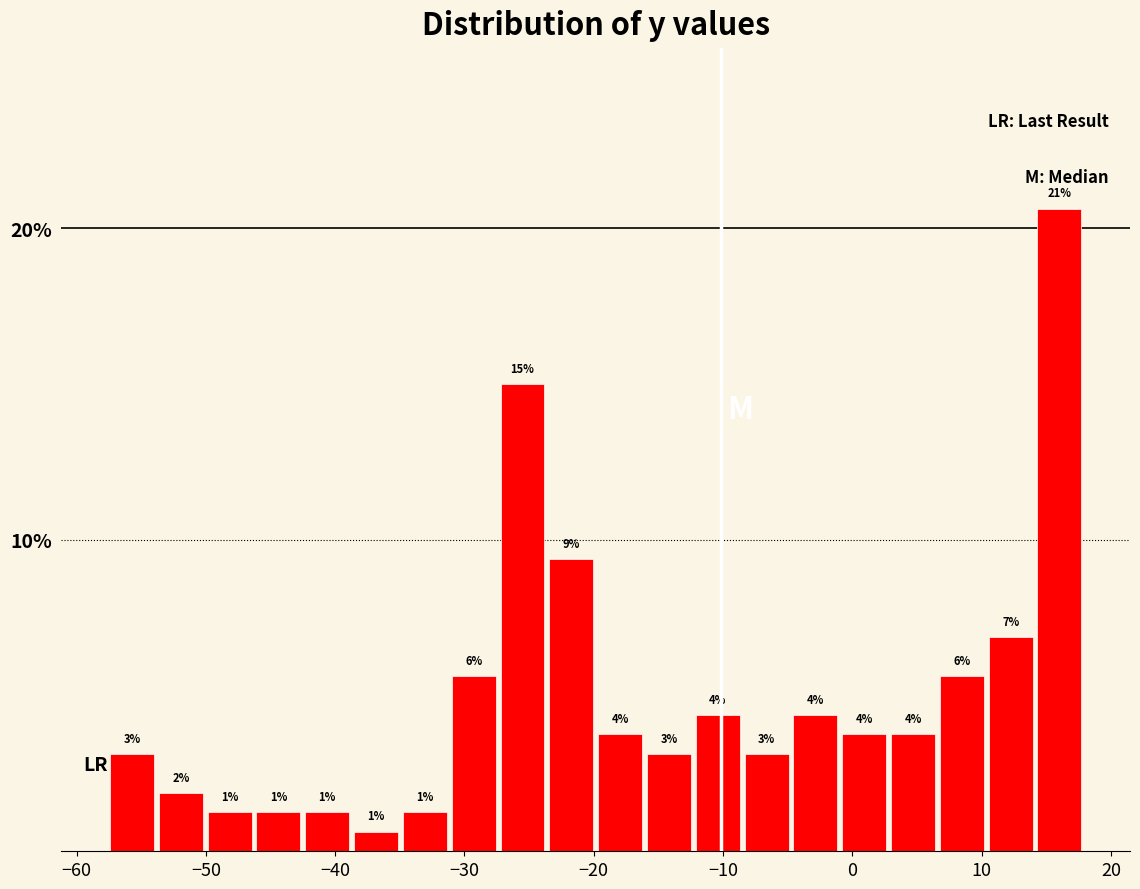

Read against the x-axis, roughly where is the centre of the tallest bar?

16